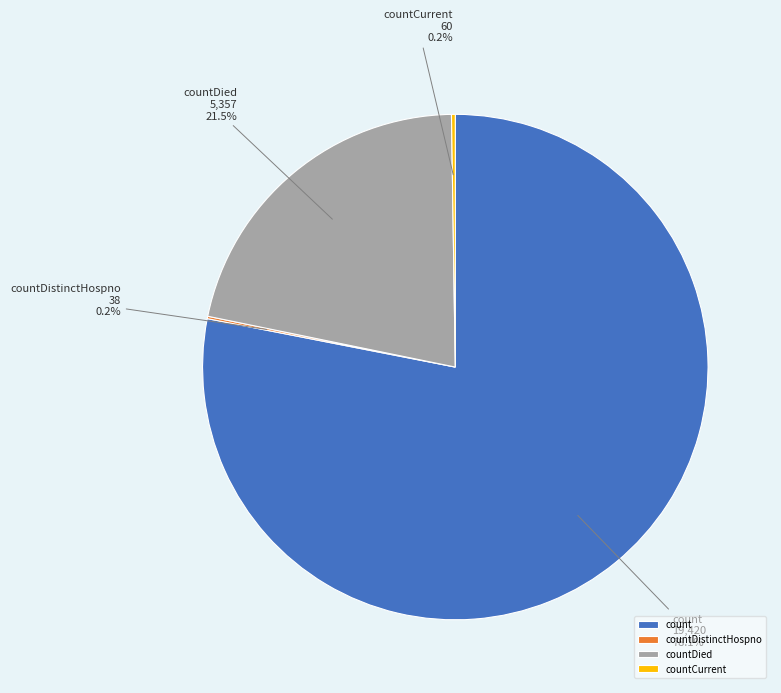

To the nearest percent, what is the average slice percentage?

25%